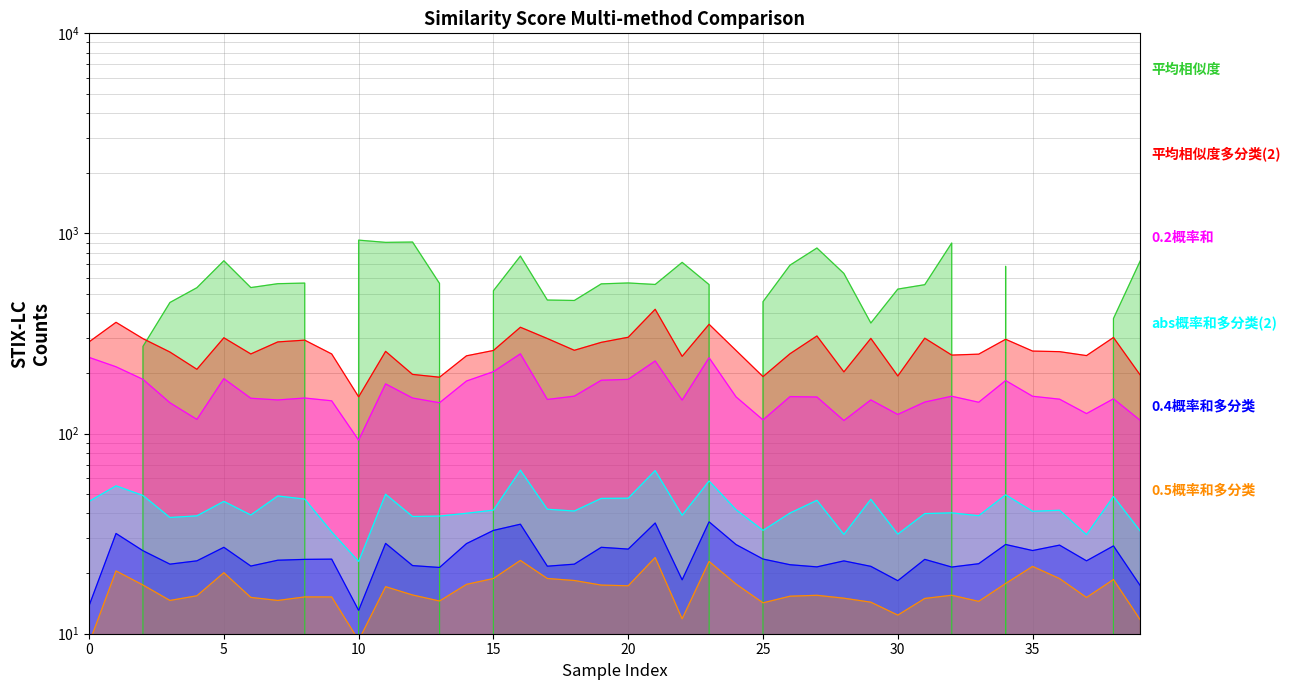

Is the value of 0.5概率和多分类 at 11 greater than the value of 0.4概率和多分类 at 26?

No